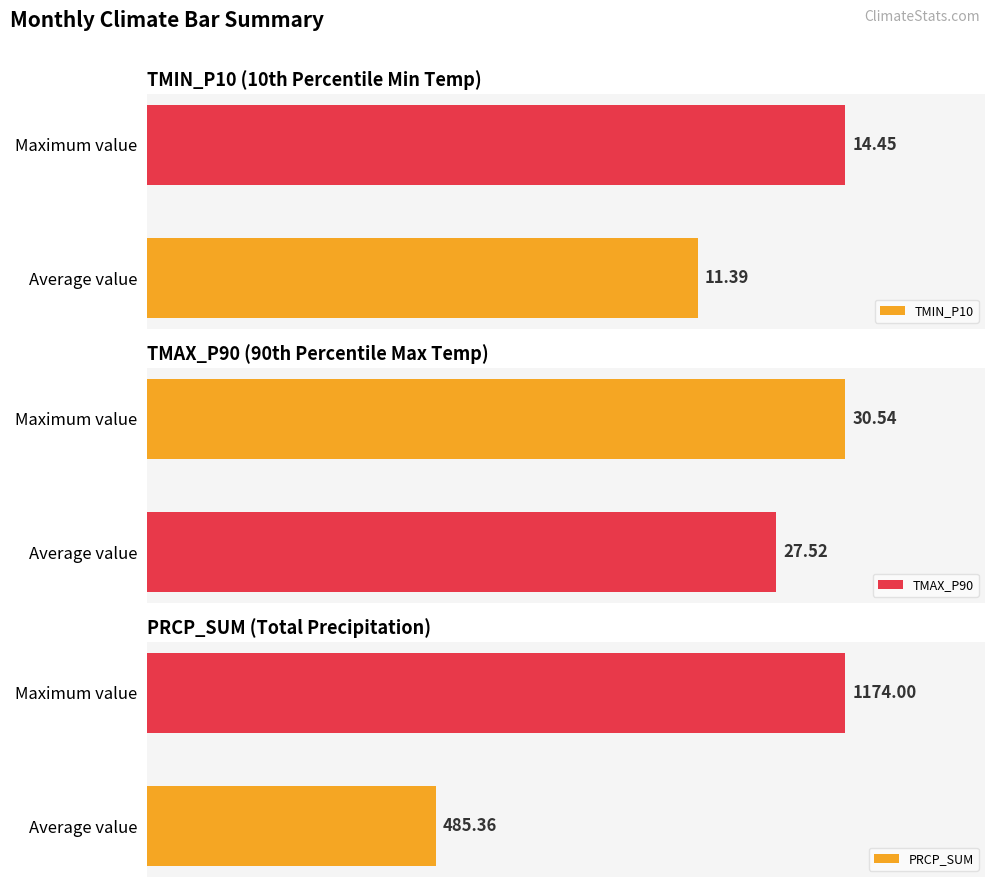

List the labels in order of TMIN_P10 value, smallest first.

Average value, Maximum value